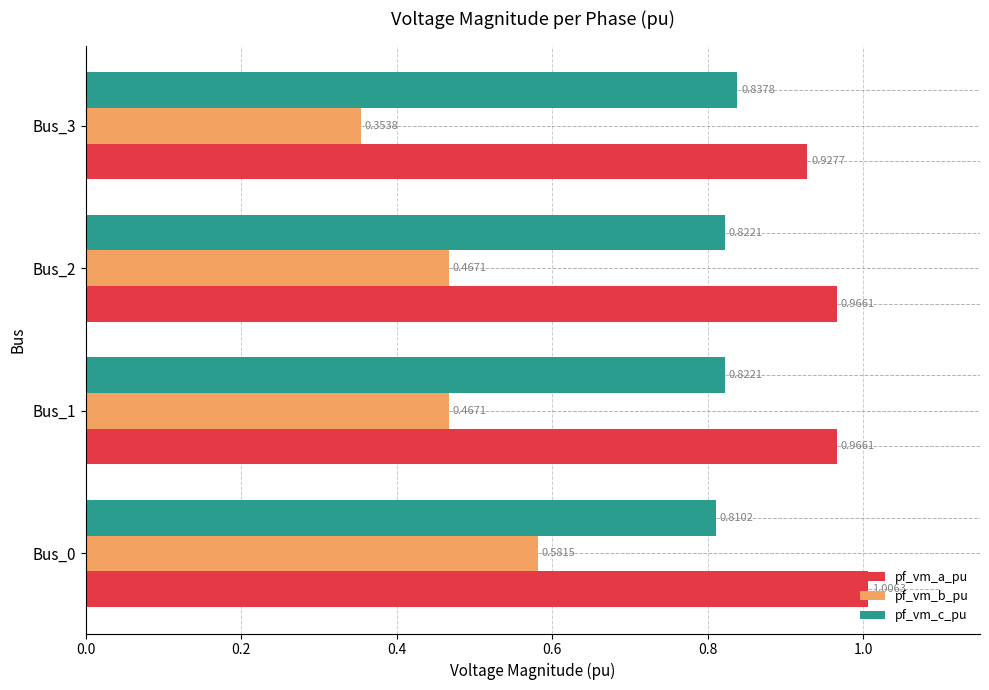

Between Bus_2 and Bus_3, which series saw the biggest shift?

pf_vm_b_pu